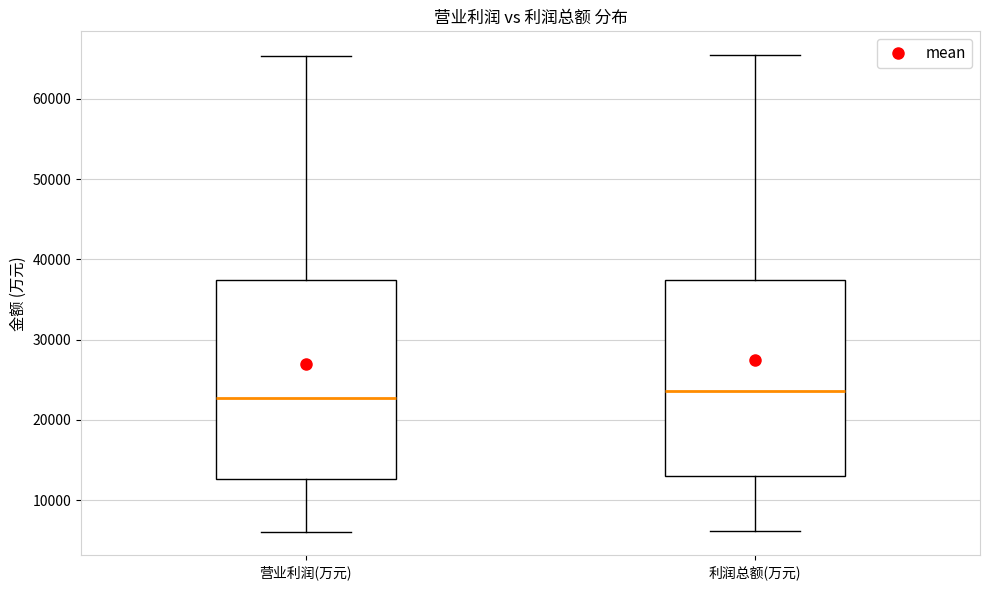

Where does the median line of the box for 利润总额(万元) sit on the y-axis? The values are not printed on the chart, so give them approximately, as read against the axis.

24000